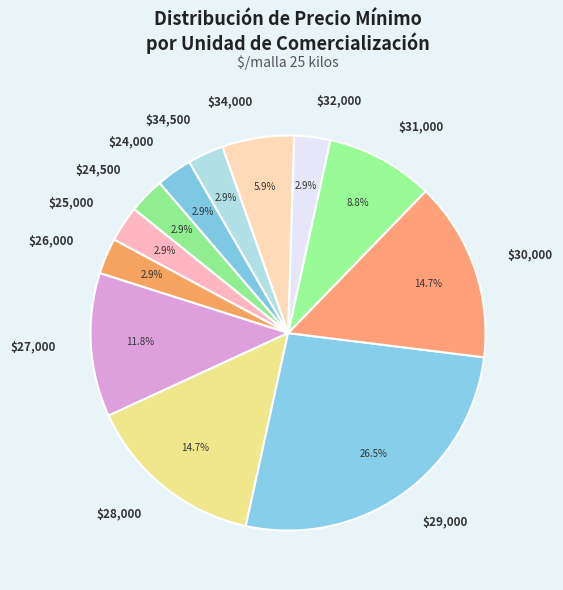

How many slices are in this pie chart?

12